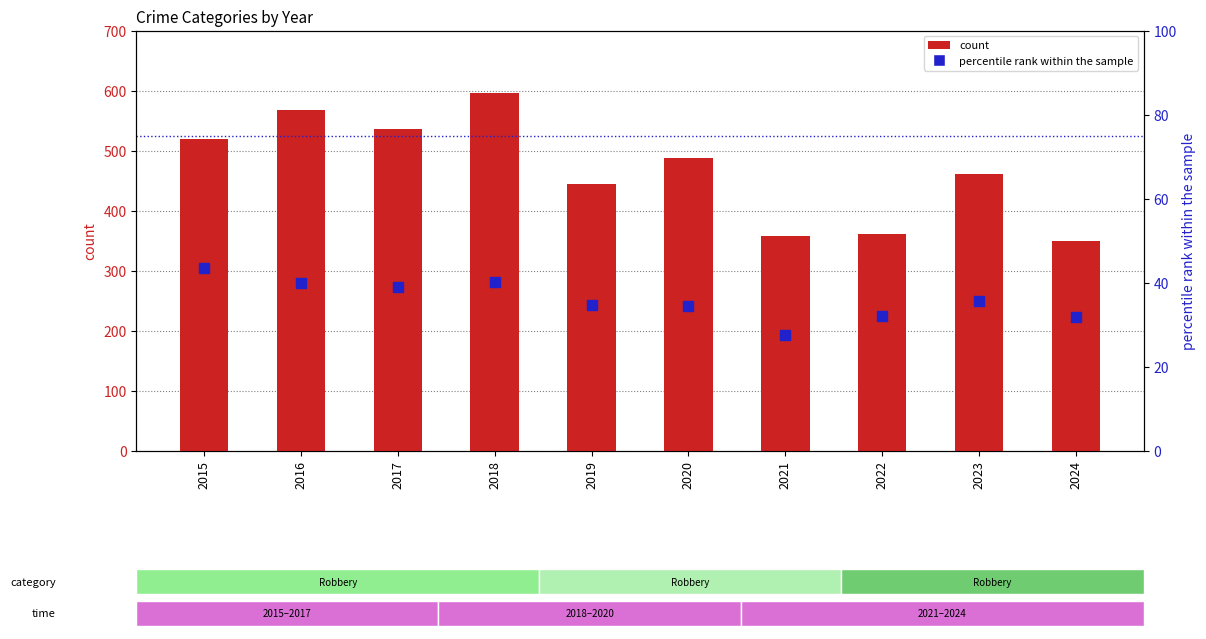

At which category is the sum across all series the highest?

2018